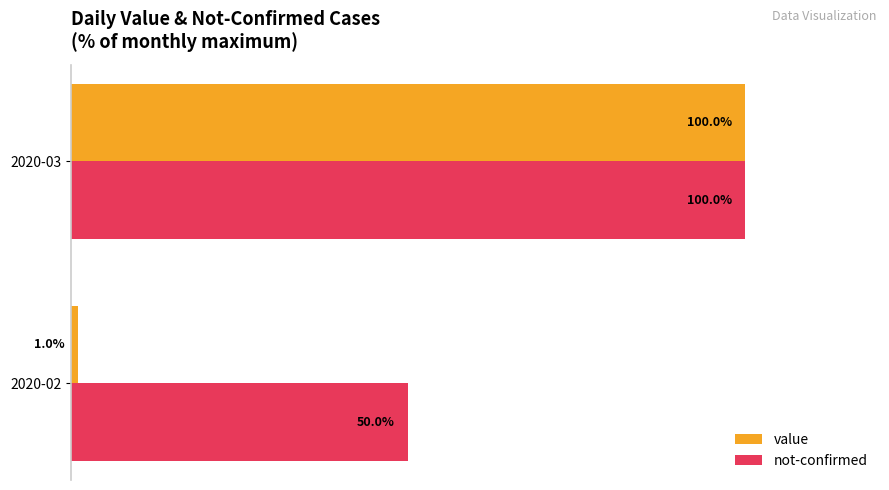

Rank the series by their average value, from highest to lowest.

not-confirmed, value